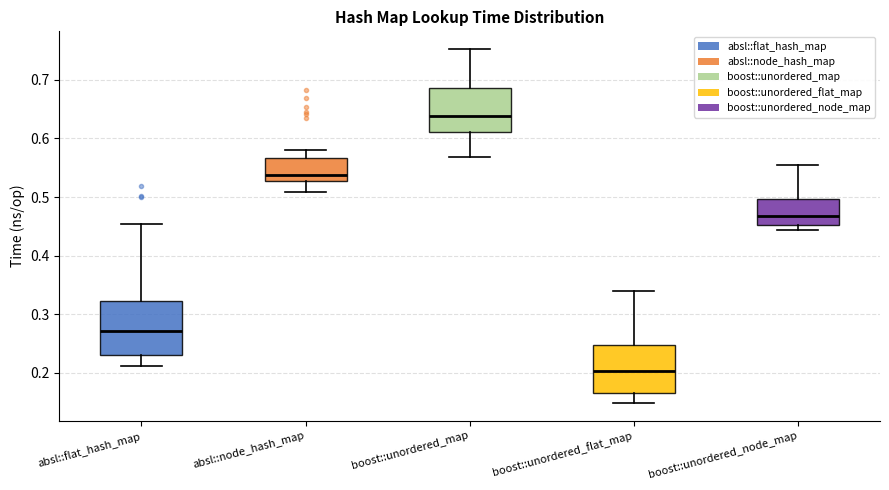

Reading left to right, read every box against the y-axis: the position of its median line, the range the box covers, and the ends of its whiskers. The values are not printed on the chart, so give them approximately, as read against the axis.

absl::flat_hash_map: median 0.27, box 0.23 to 0.32, whiskers 0.21 to 0.45
absl::node_hash_map: median 0.54, box 0.53 to 0.57, whiskers 0.51 to 0.58
boost::unordered_map: median 0.64, box 0.61 to 0.69, whiskers 0.57 to 0.75
boost::unordered_flat_map: median 0.20, box 0.16 to 0.25, whiskers 0.15 to 0.34
boost::unordered_node_map: median 0.47, box 0.45 to 0.50, whiskers 0.44 to 0.56